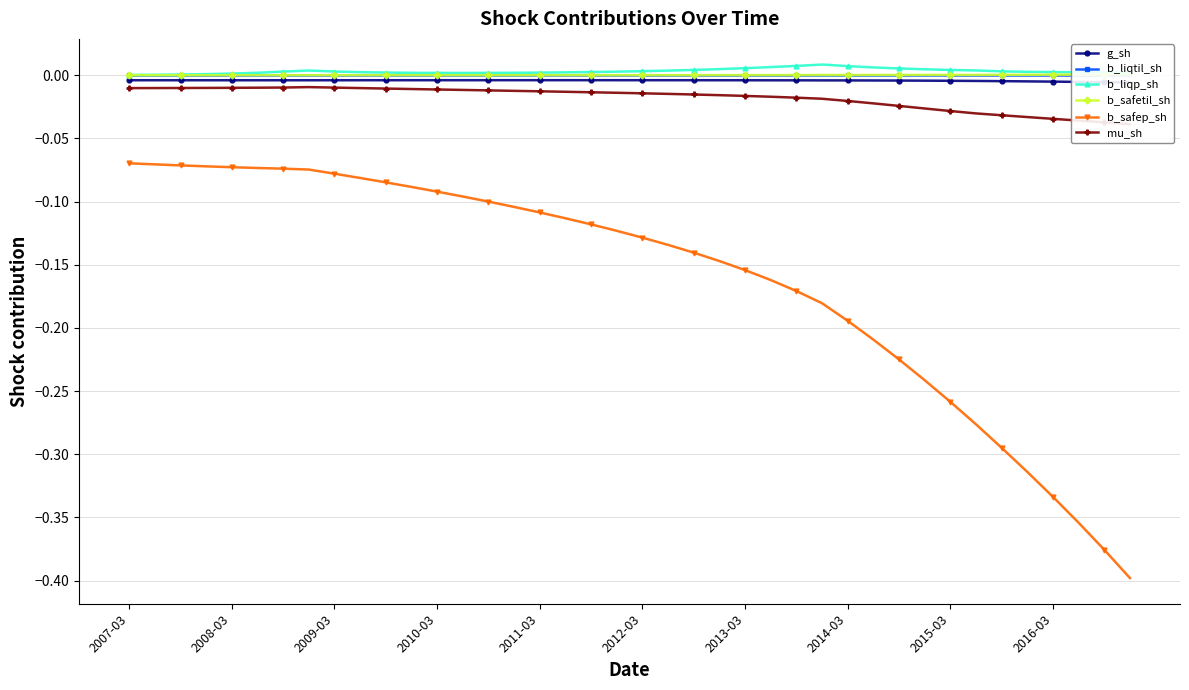

What is the smallest value displayed?

-0.4